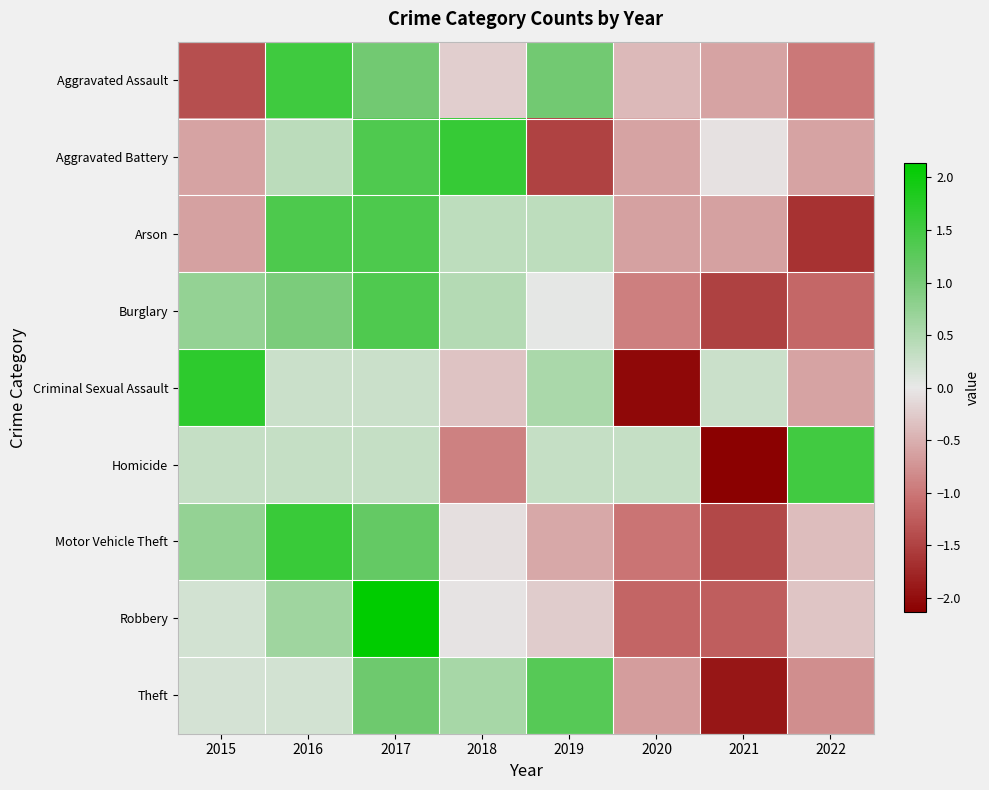

Reading right to left, list all the values displayed in this chart.

Aggravated Assault: 2022=-1.0	2021=-0.6	2020=-0.4	2019=1.0	2018=-0.2	2017=1.0	2016=1.5	2015=-1.4
Aggravated Battery: 2022=-0.6	2021=-0.1	2020=-0.6	2019=-1.5	2018=1.6	2017=1.4	2016=0.4	2015=-0.6
Arson: 2022=-1.6	2021=-0.6	2020=-0.6	2019=0.4	2018=0.4	2017=1.4	2016=1.4	2015=-0.6
Burglary: 2022=-1.1	2021=-1.5	2020=-0.9	2019=0.0	2018=0.5	2017=1.4	2016=1.0	2015=0.7
Criminal Sexual Assault: 2022=-0.6	2021=0.3	2020=-2.0	2019=0.5	2018=-0.3	2017=0.3	2016=0.3	2015=1.7
Homicide: 2022=1.5	2021=-2.1	2020=0.3	2019=0.3	2018=-0.9	2017=0.3	2016=0.3	2015=0.3
Motor Vehicle Theft: 2022=-0.4	2021=-1.4	2020=-1.0	2019=-0.6	2018=-0.1	2017=1.2	2016=1.6	2015=0.7
Robbery: 2022=-0.3	2021=-1.2	2020=-1.2	2019=-0.2	2018=-0.0	2017=2.1	2016=0.6	2015=0.2
Theft: 2022=-0.8	2021=-1.9	2020=-0.7	2019=1.3	2018=0.6	2017=1.1	2016=0.2	2015=0.2